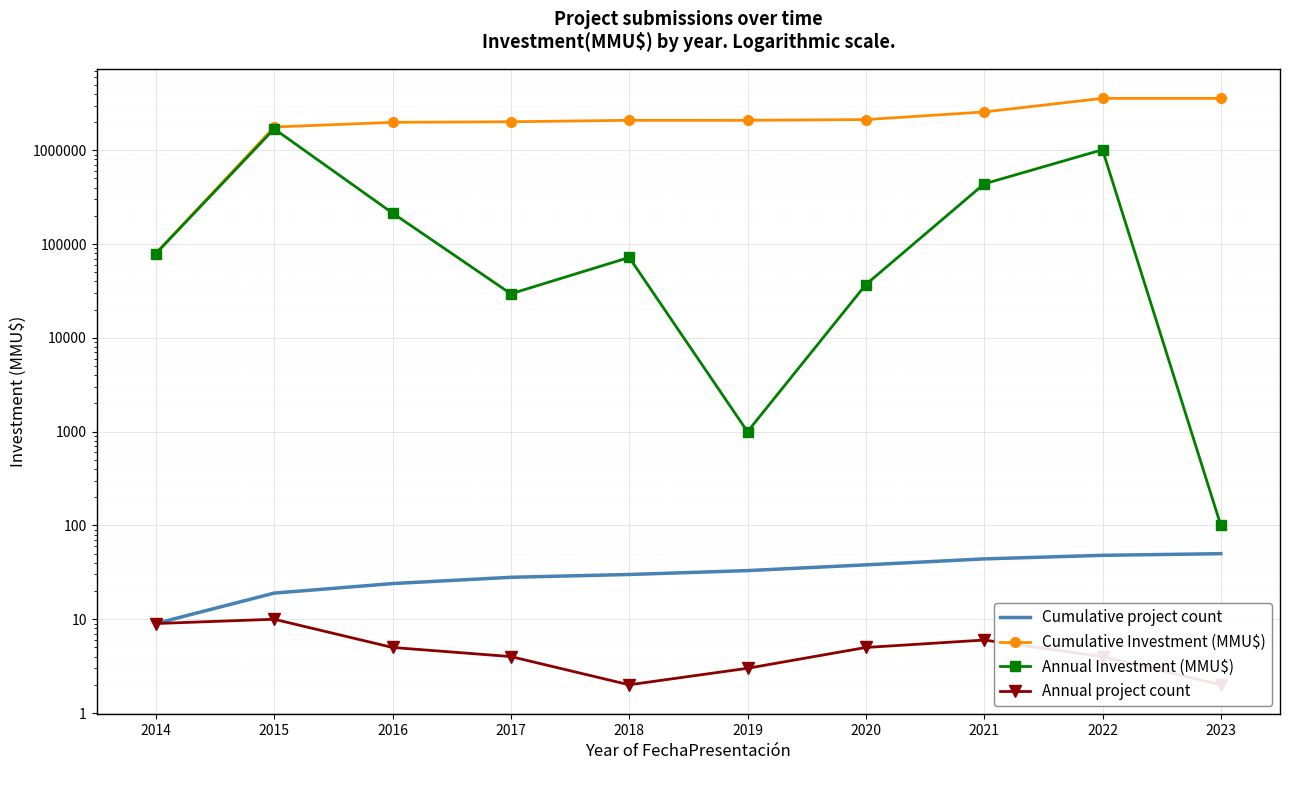

How many interior local peaks does the Annual project count series have?

2